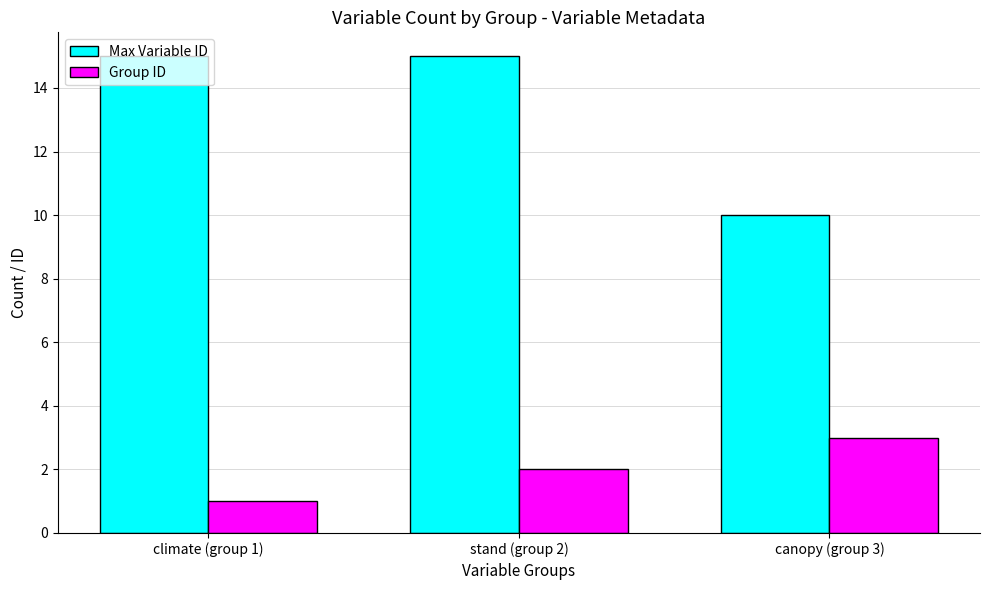

Is it true that Max Variable ID equals 15 at climate (group 1)?

True